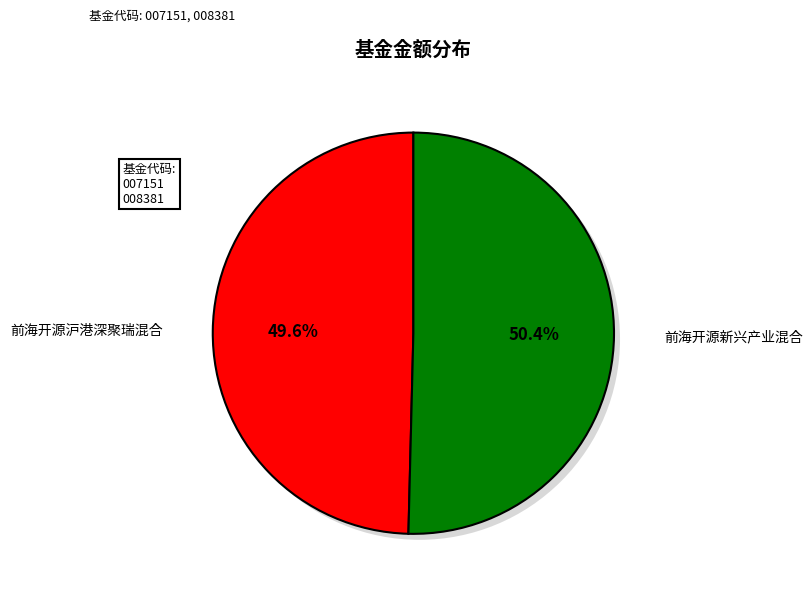

Is it true that 前海开源沪港深聚瑞混合 is 59% of the pie?

False